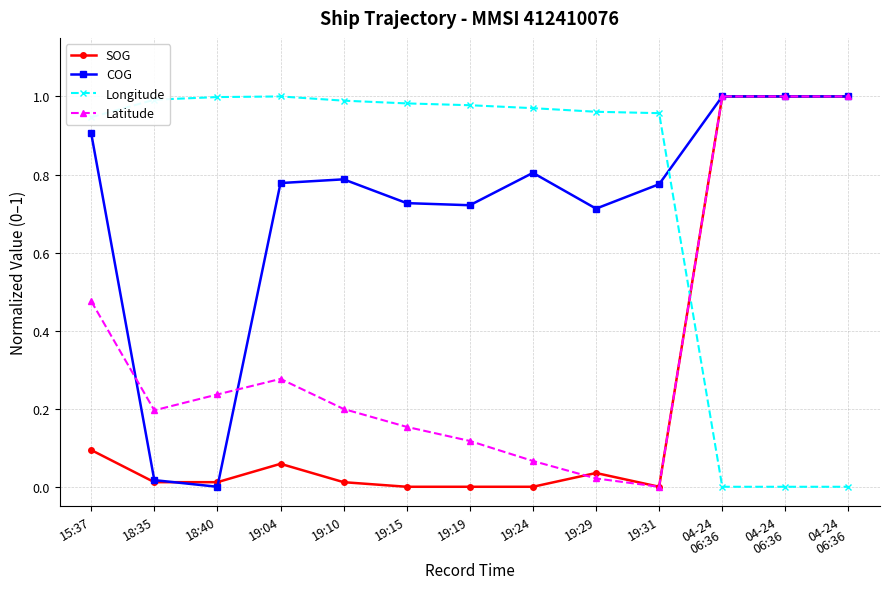

What is the average value of the COG series?

0.7